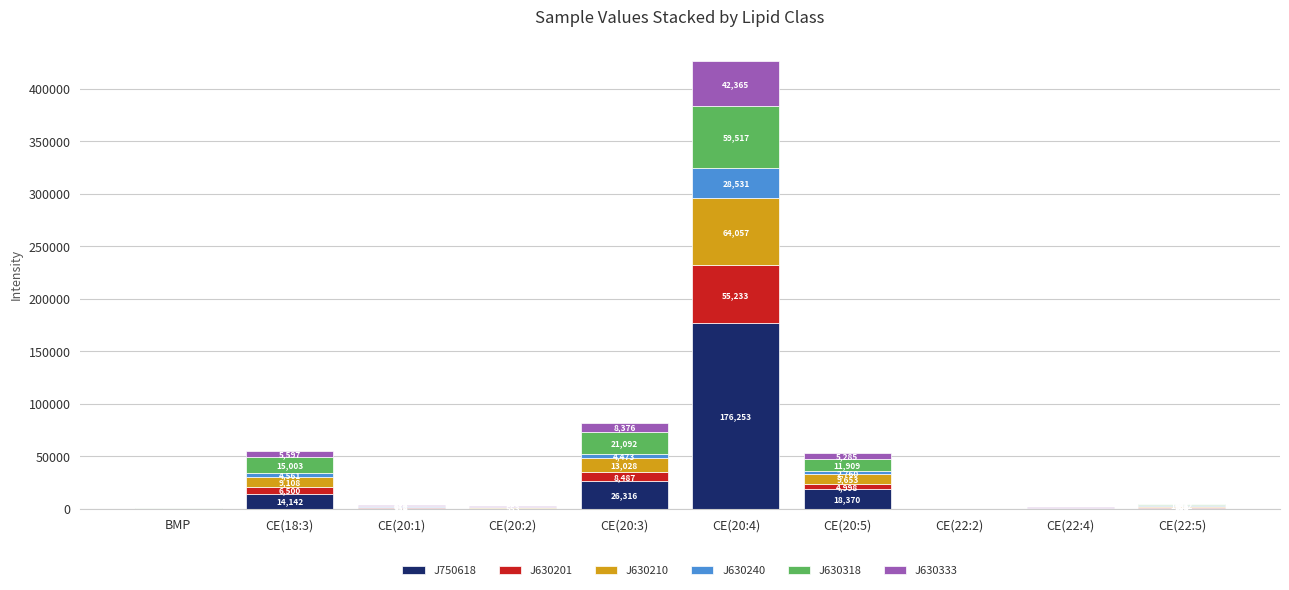

Which category has the highest value in the J750618 series?

CE(20:4)